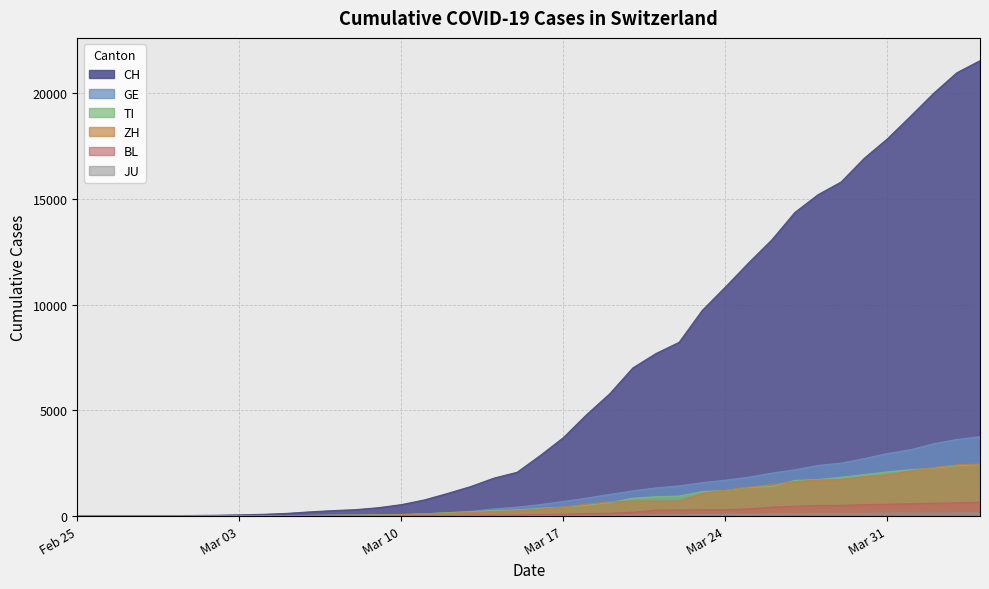

True or false: GE has more than 2 interior local peaks.

False